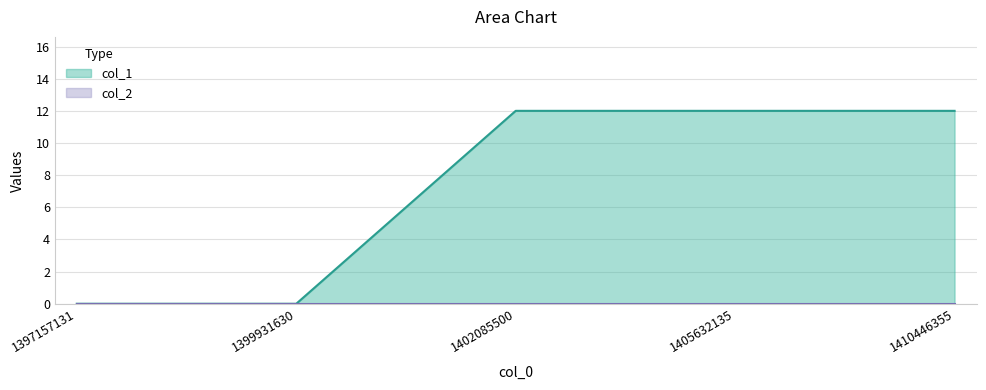

Does the chart have visible grid lines?

Yes